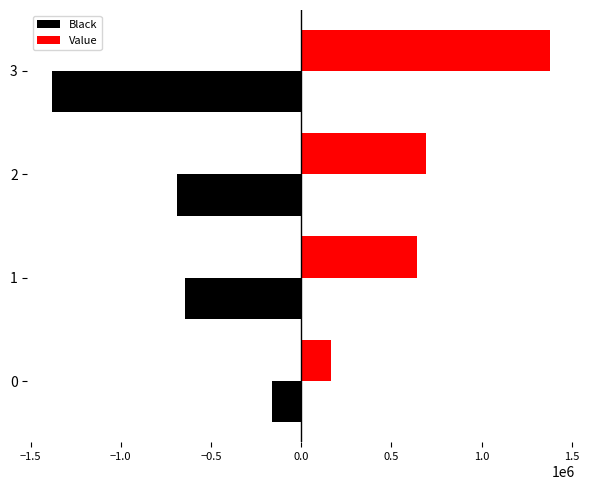

List the series in order of their peak value, highest first.

Value, Black